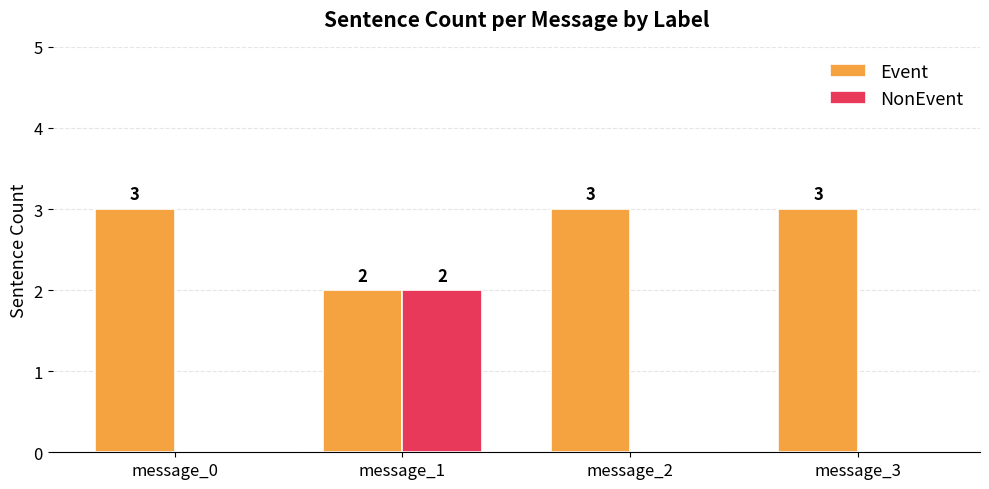

What are all the series names shown in the legend?

Event, NonEvent